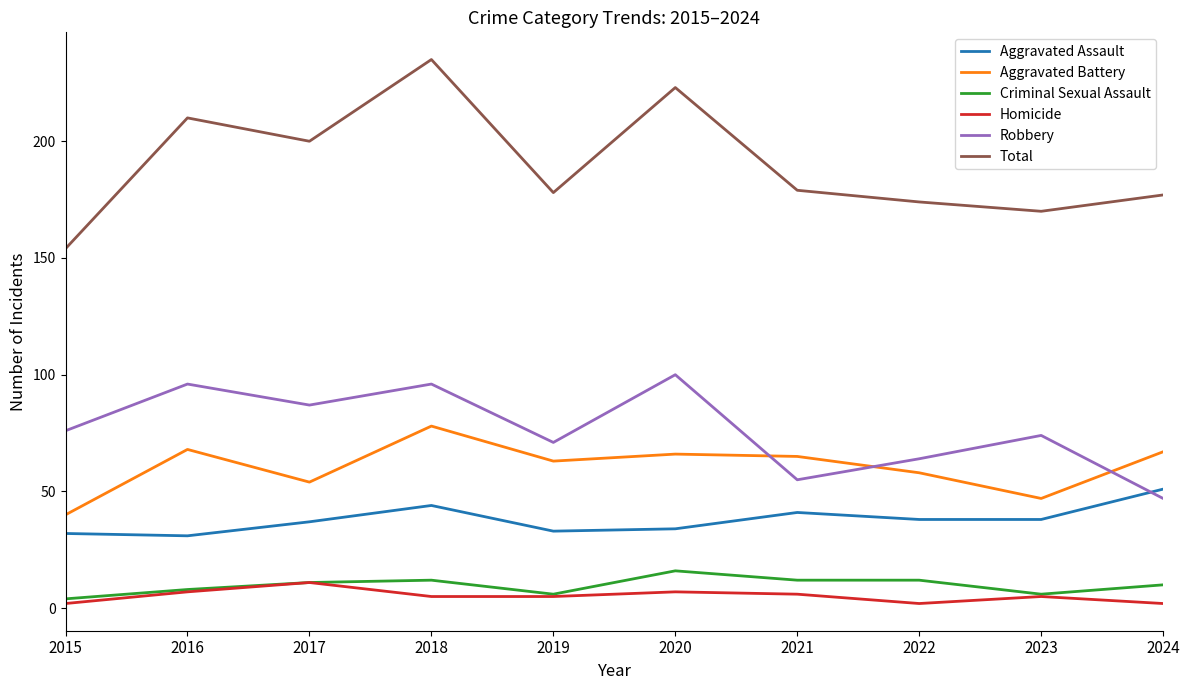

Which series has the widest spread of values?

Total